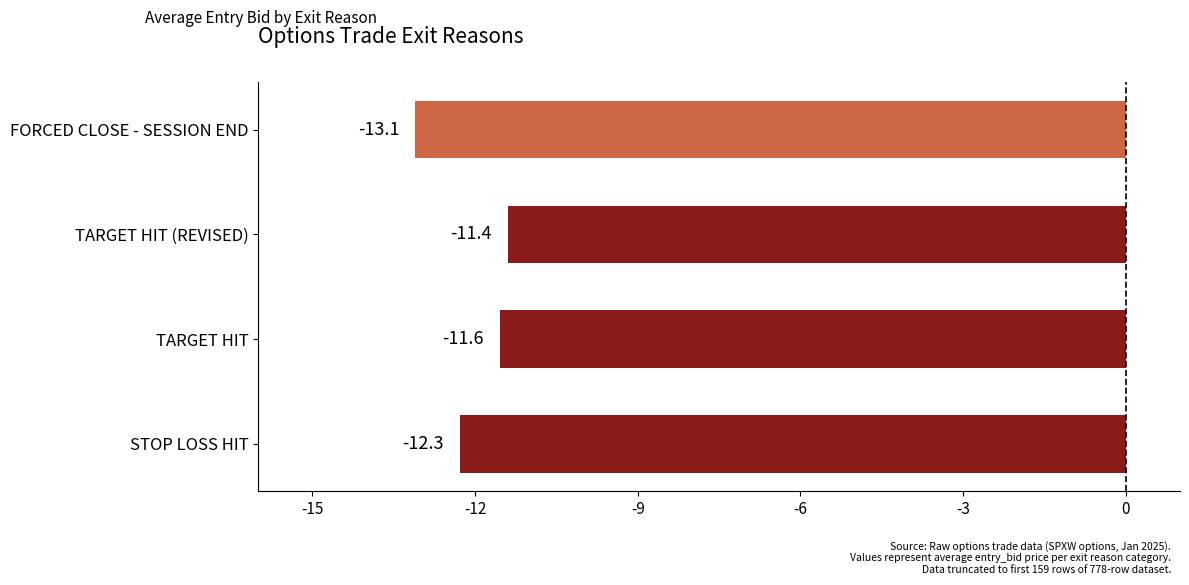

Does the chart contain stacked bars?

No